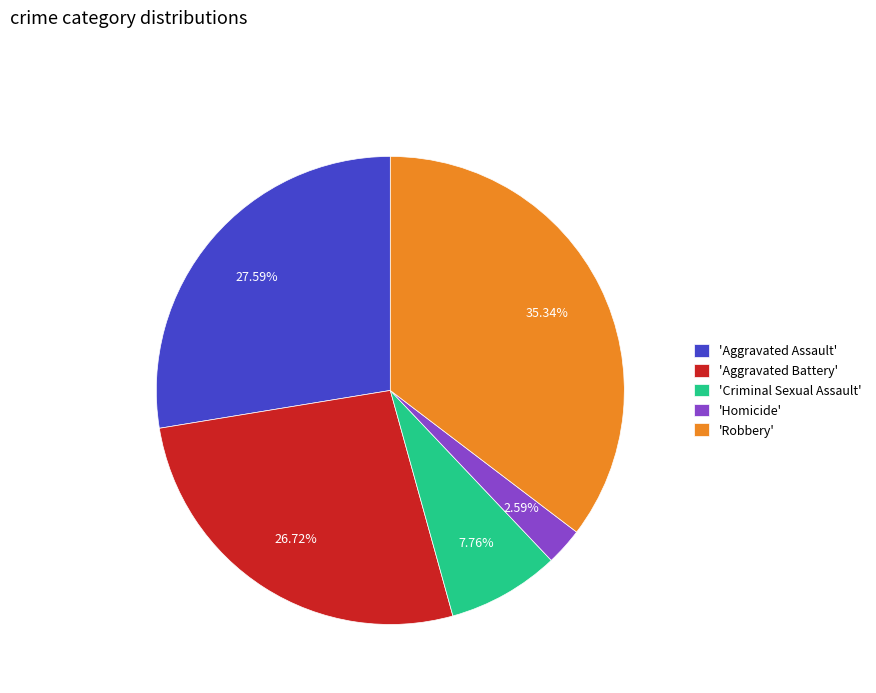

Which category has the smallest portion of the pie?

'Homicide'